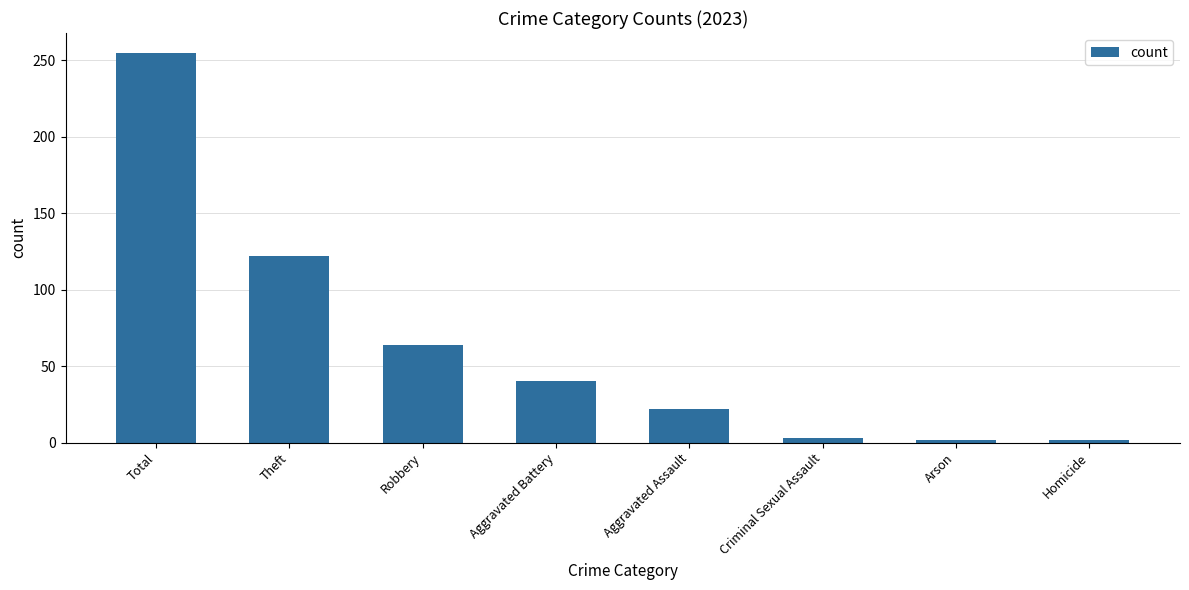

At which label is the value closest to 128?

Theft